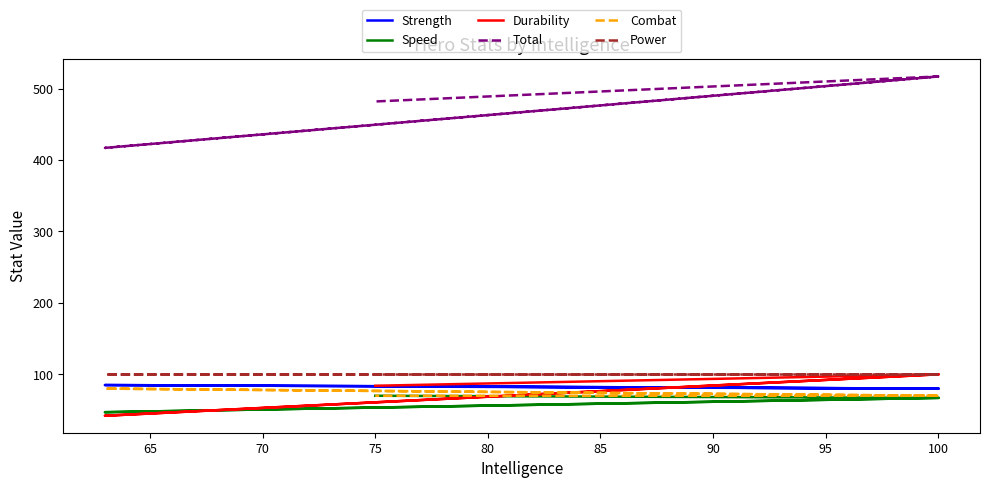

Reading left to right, what are all the values shown in this chart?

Strength: 80	85	80	83
Speed: 67	47	67	70
Durability: 100	42	100	84
Total: 517	417	517	482
Combat: 70	80	70	70
Power: 100	100	100	100